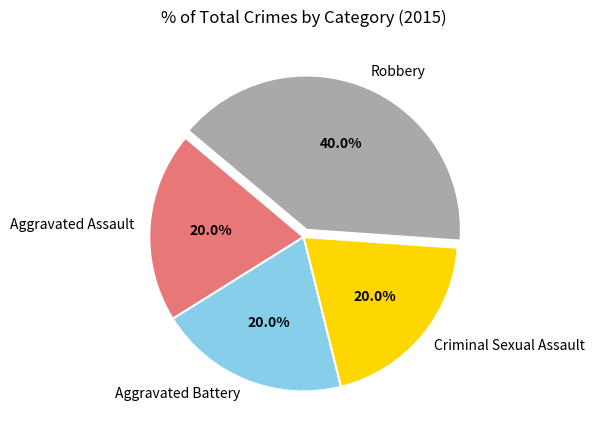

To the nearest percent, what portion does Robbery represent?

40%